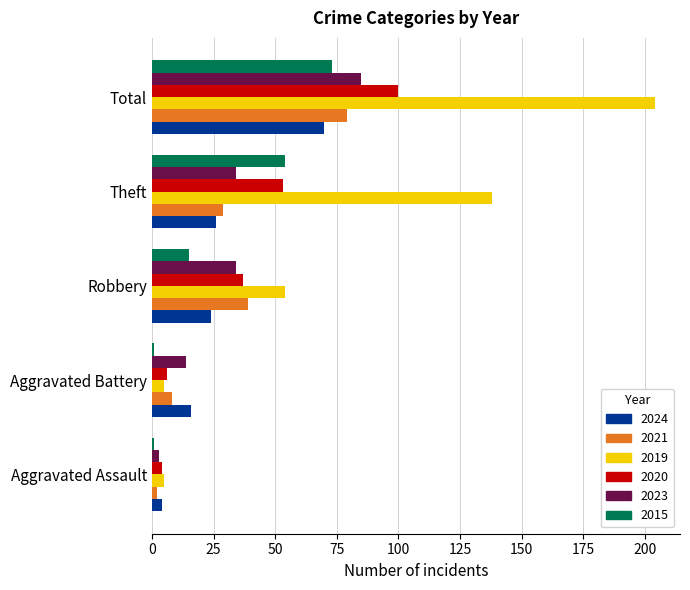

Which series has the widest spread of values?

2019